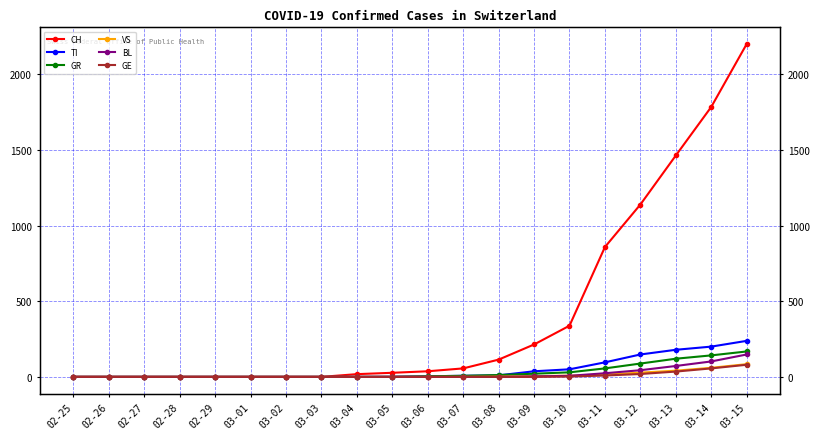

Does the chart display data point markers on the line(s)?

Yes